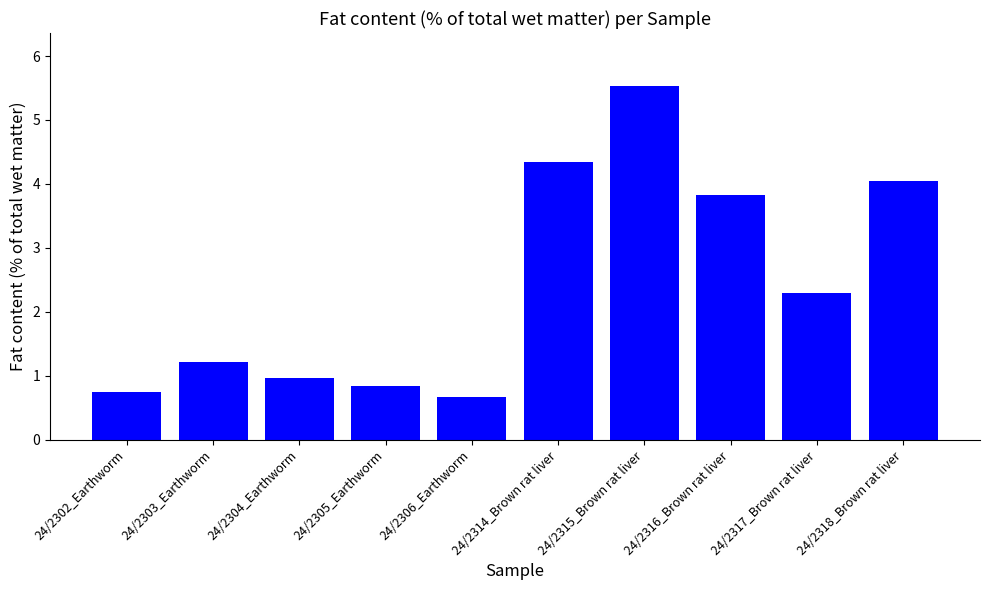

Where does the data first go above 2?

24/2314_Brown rat liver